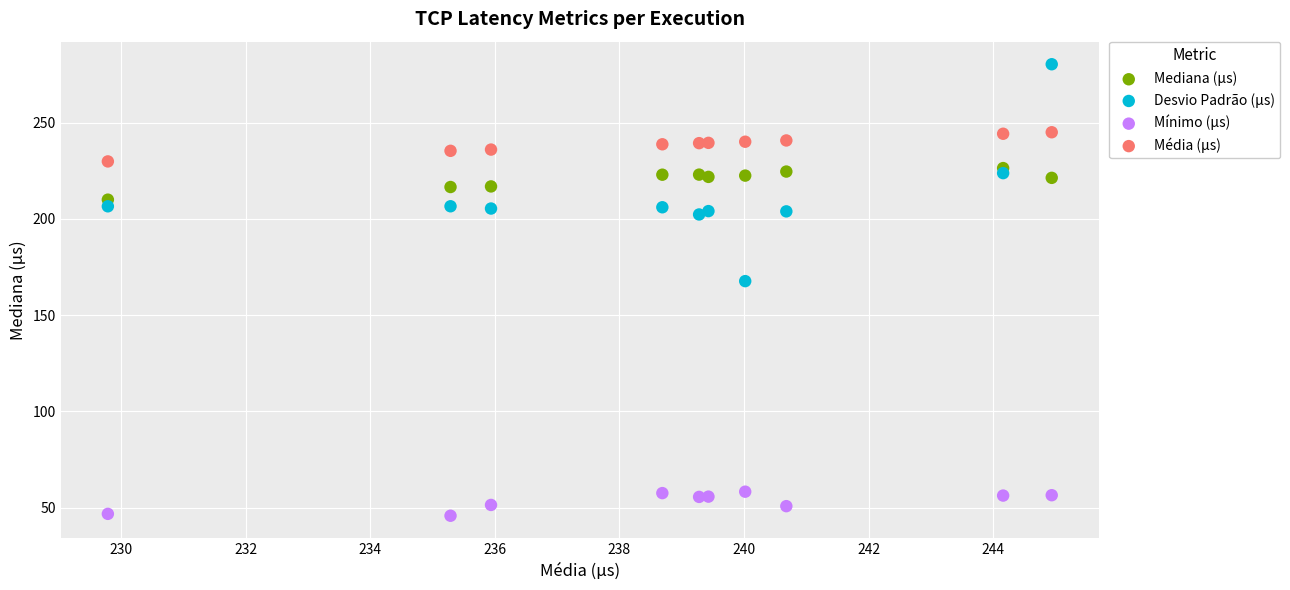

What is the X range (max minus min) for the scatter plot?

15.2